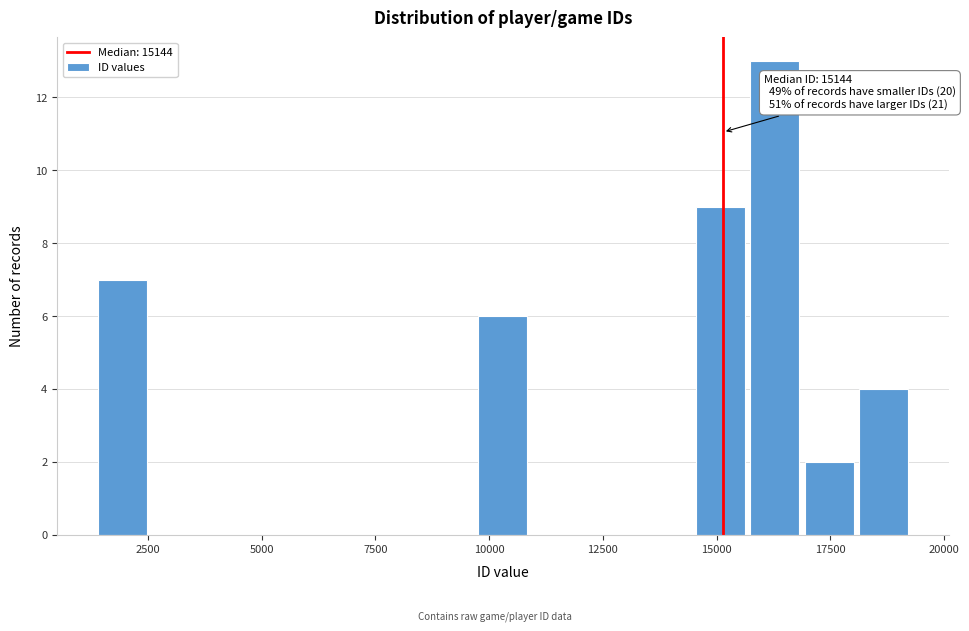

Around what value on the x-axis is the tallest bar? Give the approximate position of its centre, as read against the axis.

16500